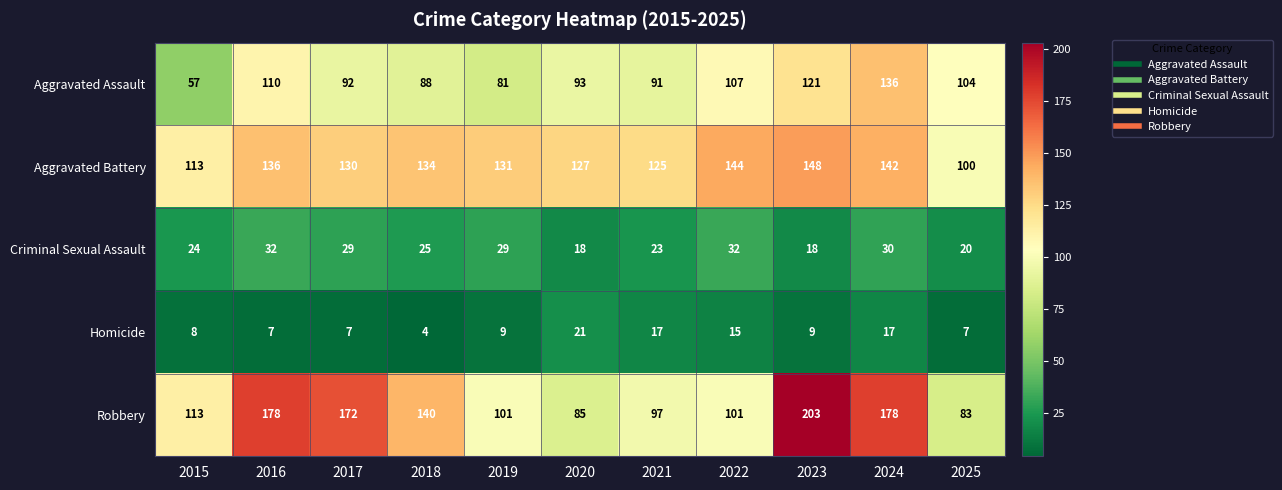

What is the difference between the Robbery values at 2016 and 2020?

93